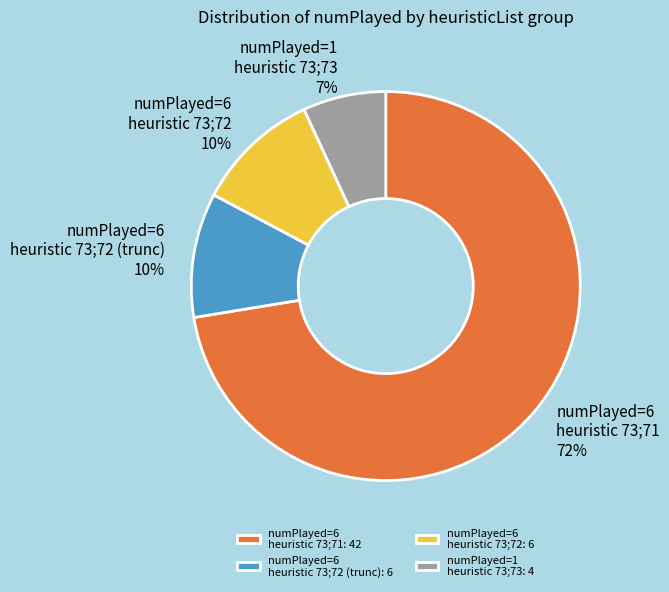

True or false: numPlayed=6 heuristic 73;72 (trunc) accounts for 1% of the total.

False